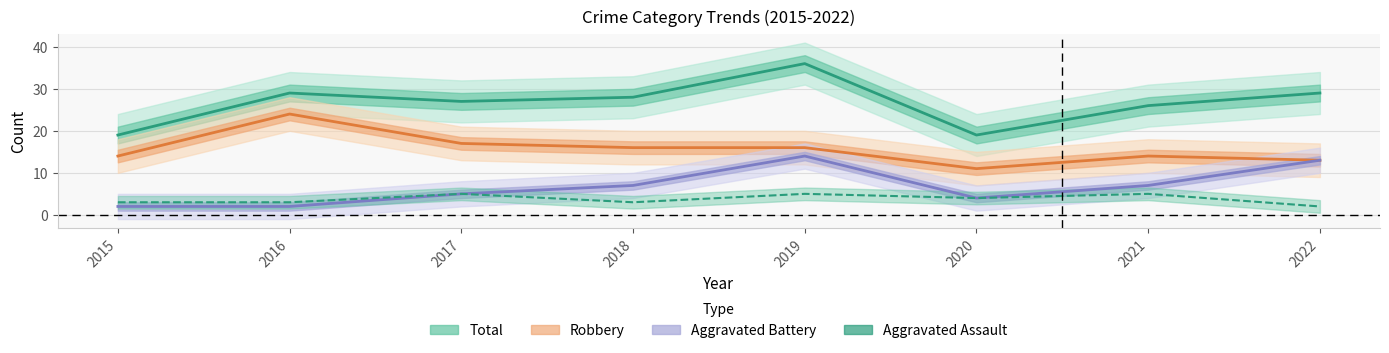

At which category does the chart reach its minimum across all series?

2022